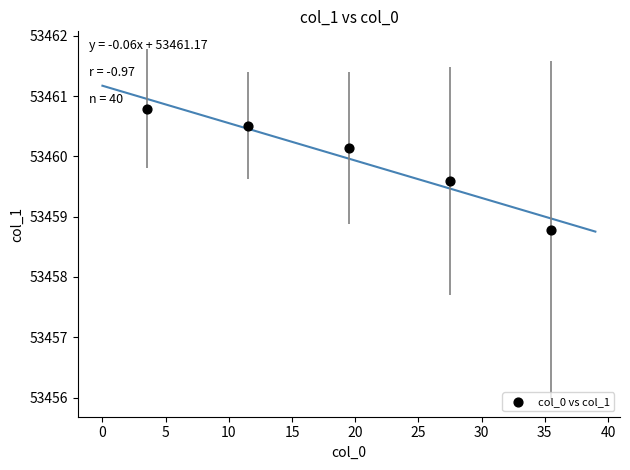

What is the range of Y values (max minus min)?

2.0